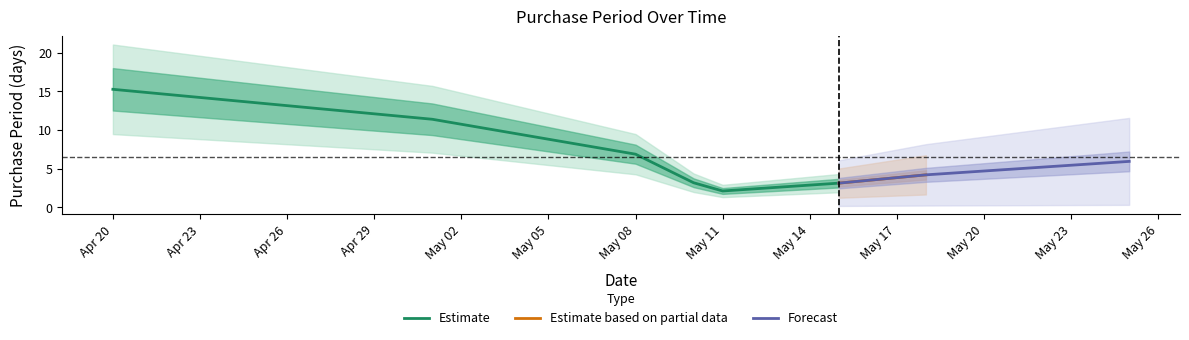

What is the label of the 3rd point from the right?

2017-05-15